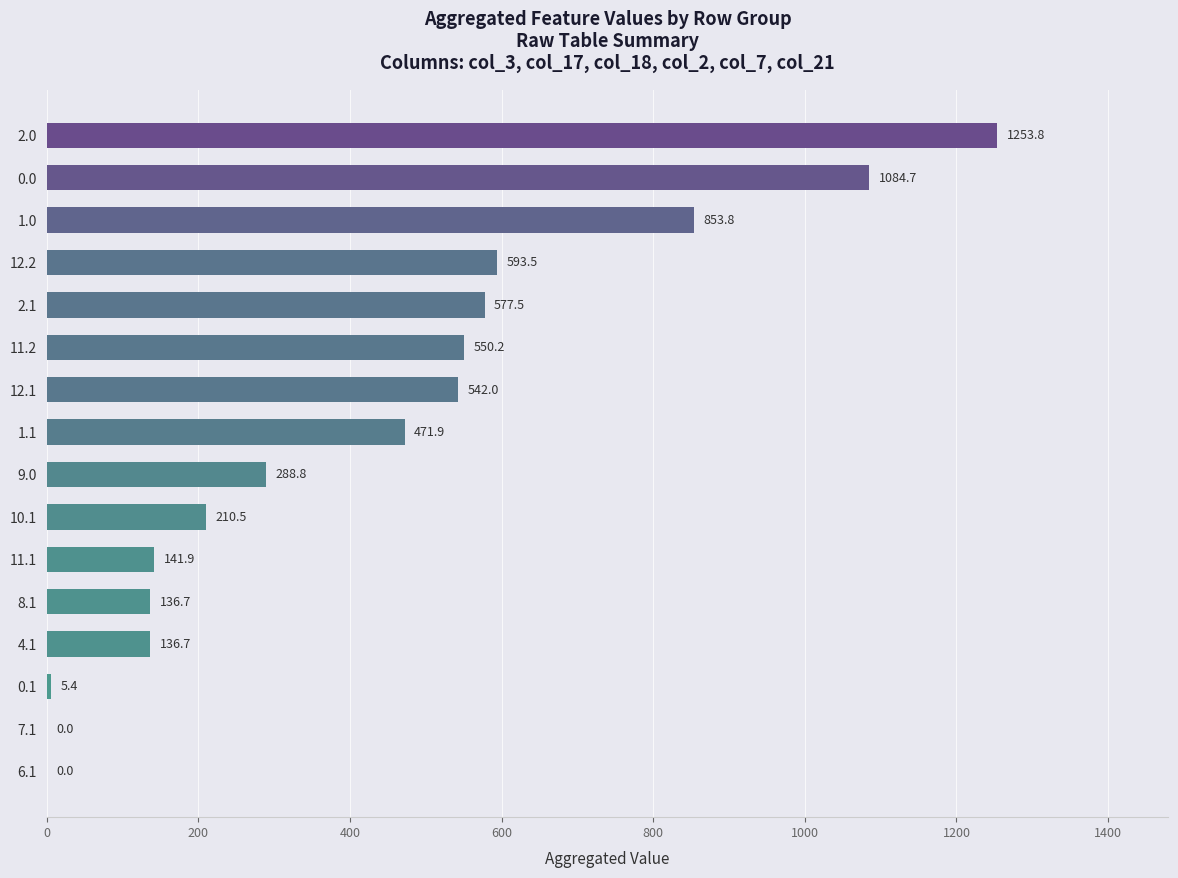

What is the greatest value displayed?

1253.8